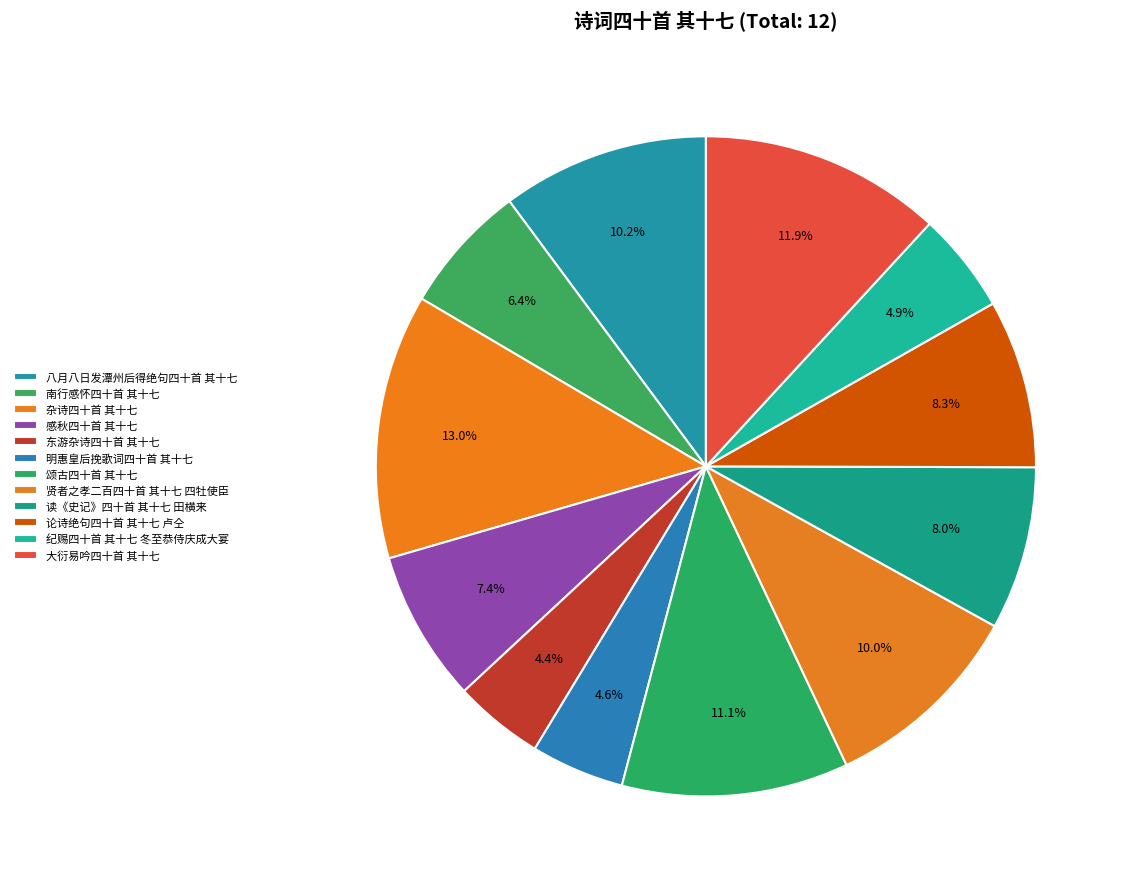

Is there a majority slice in this chart?

No